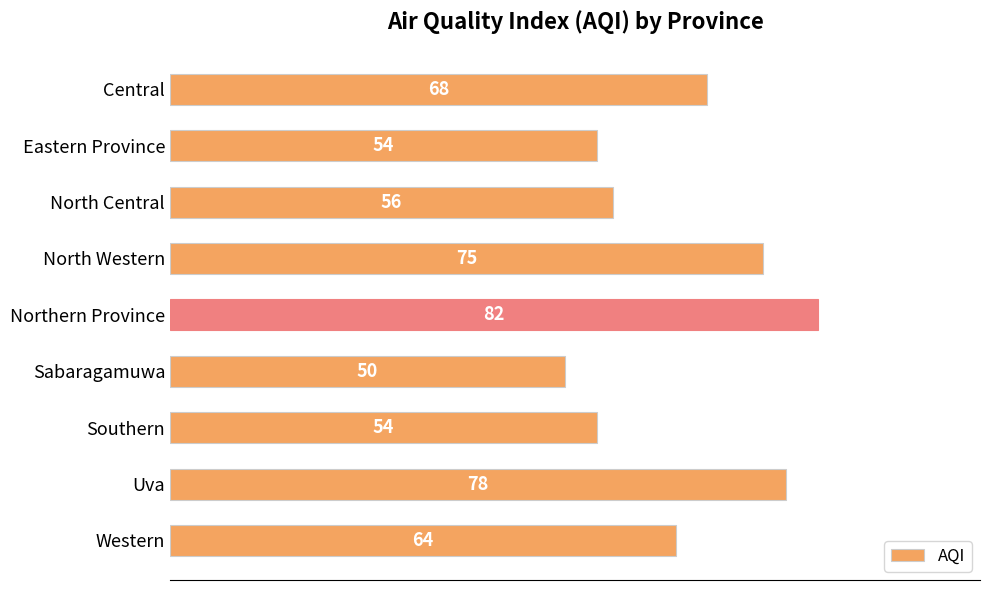

Are the bars horizontal?

Yes